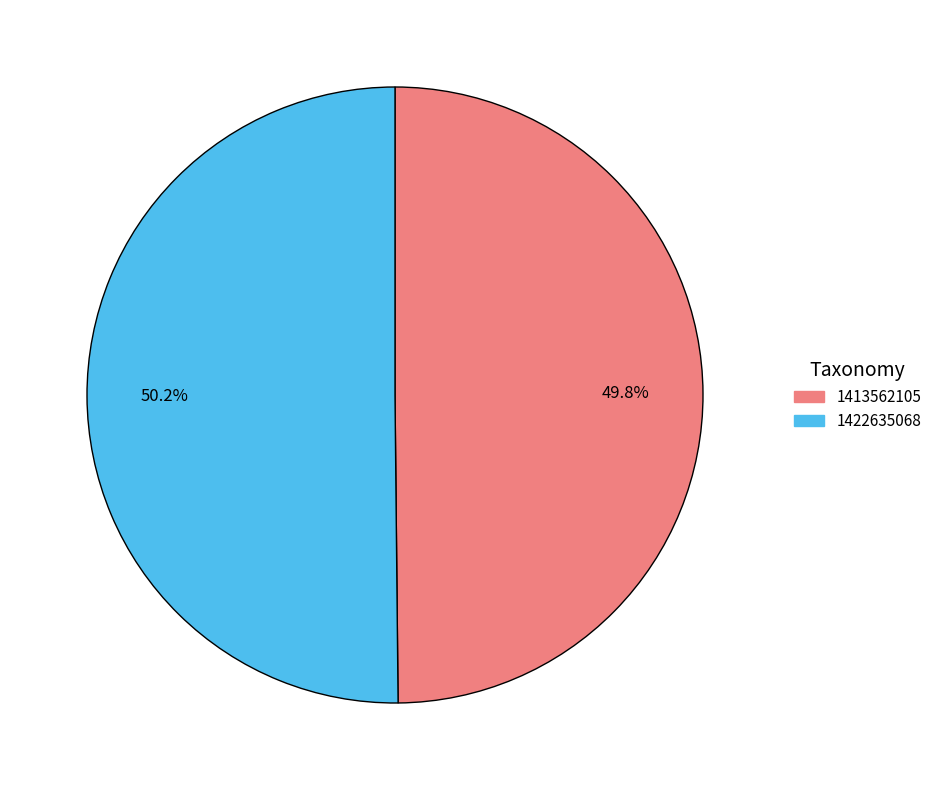

Approximately how many times larger is the value at 1413562105 compared to 1422635068?

1.0